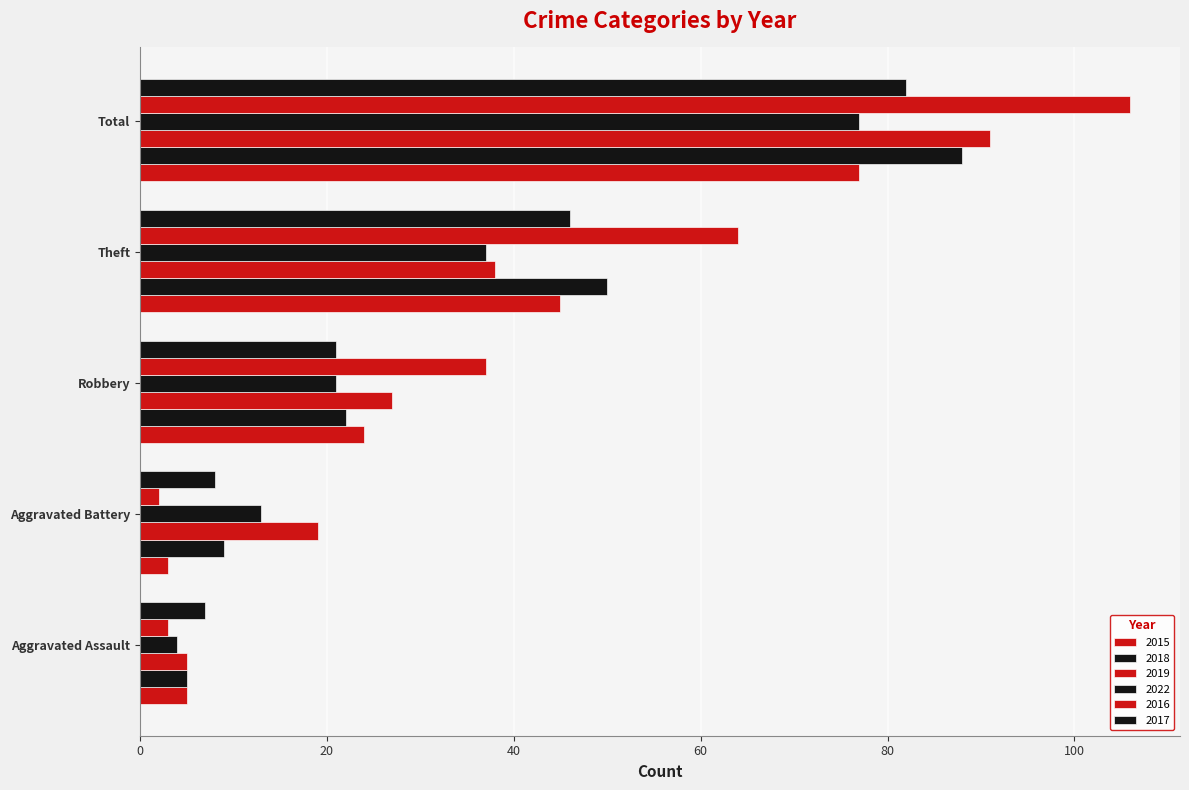

Reading left to right, what are all the values shown in this chart?

2015: Aggravated Assault=5	Aggravated Battery=3	Robbery=24	Theft=45	Total=77
2018: Aggravated Assault=5	Aggravated Battery=9	Robbery=22	Theft=50	Total=88
2019: Aggravated Assault=5	Aggravated Battery=19	Robbery=27	Theft=38	Total=91
2022: Aggravated Assault=4	Aggravated Battery=13	Robbery=21	Theft=37	Total=77
2016: Aggravated Assault=3	Aggravated Battery=2	Robbery=37	Theft=64	Total=106
2017: Aggravated Assault=7	Aggravated Battery=8	Robbery=21	Theft=46	Total=82